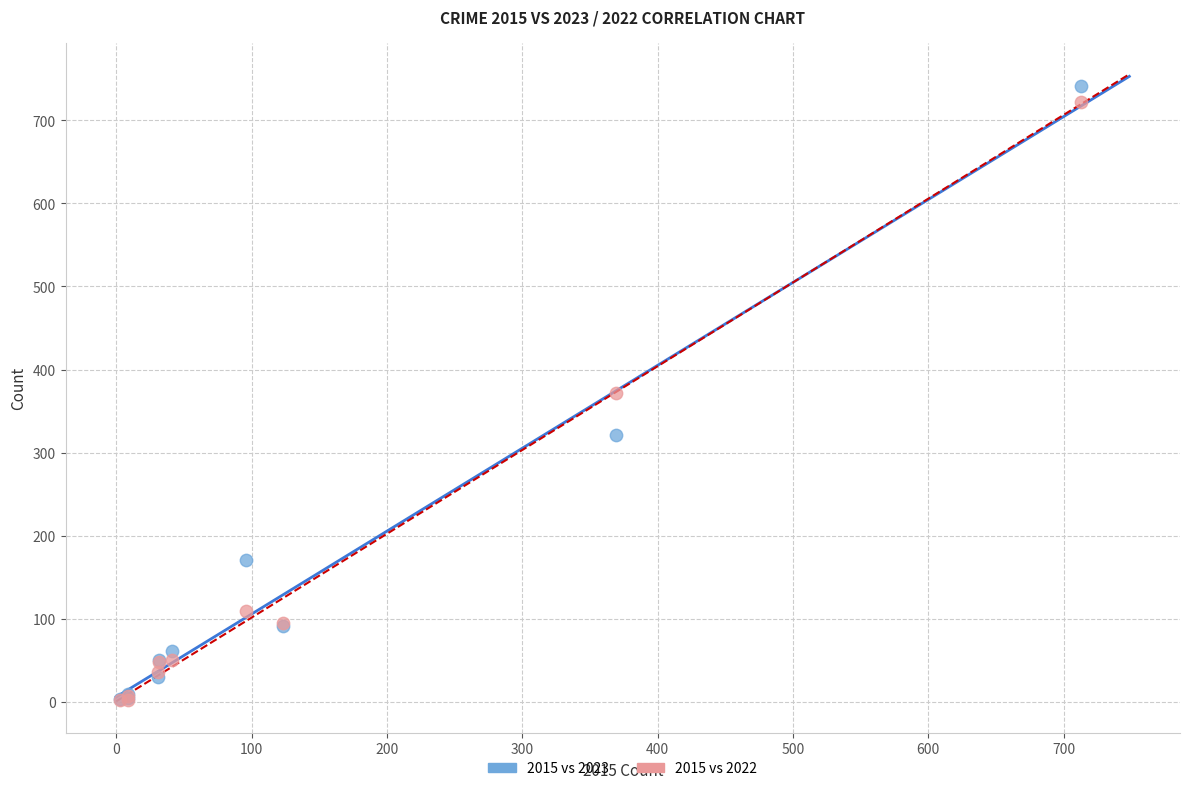

In the 2015 vs 2022 series, what Y value is closest to 362?

372